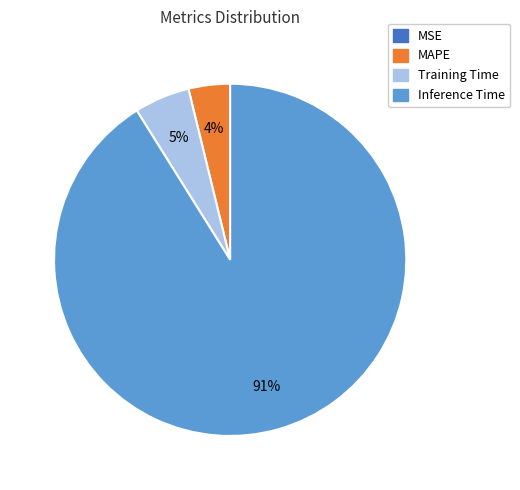

To the nearest percent, what is the average slice percentage?

25%